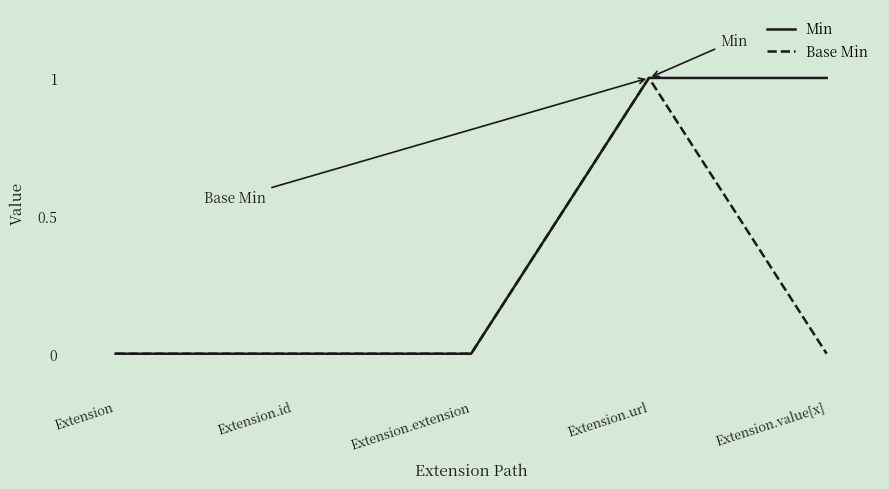

What is the maximum value shown in the chart?

1